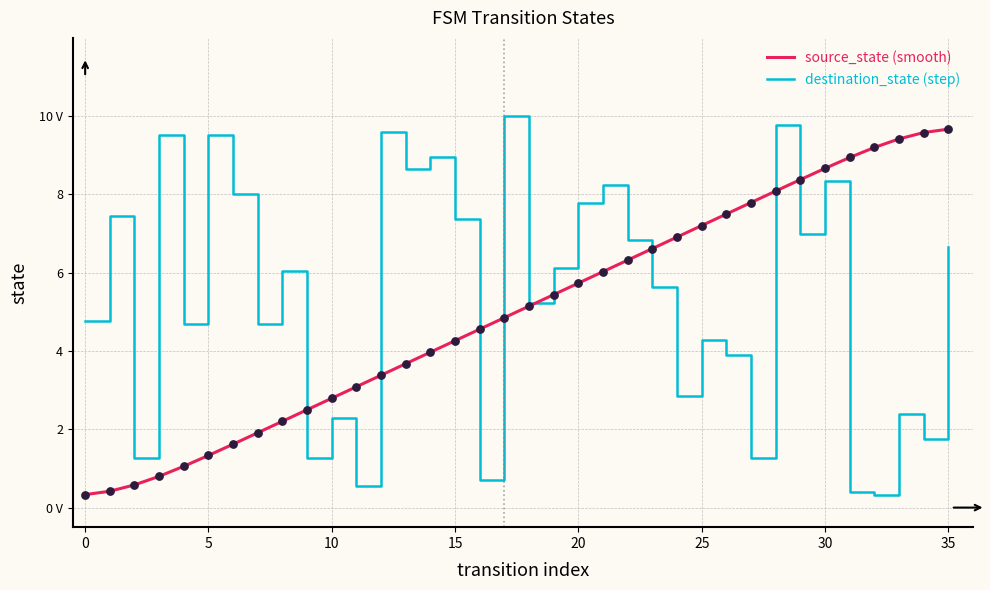

At how many categories does at least one series exceed 3?

33